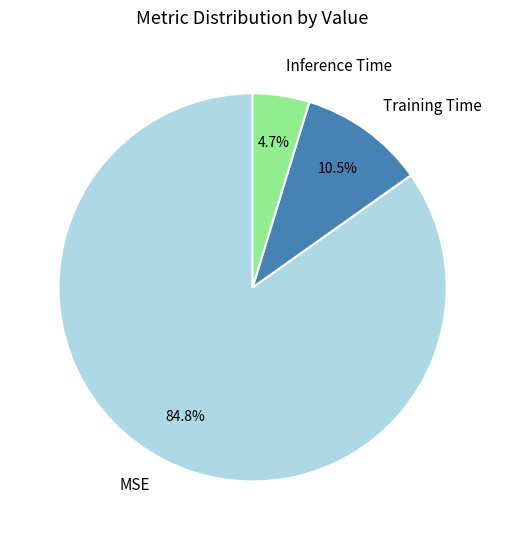

How much of the chart is everything except Training Time?

89.5%